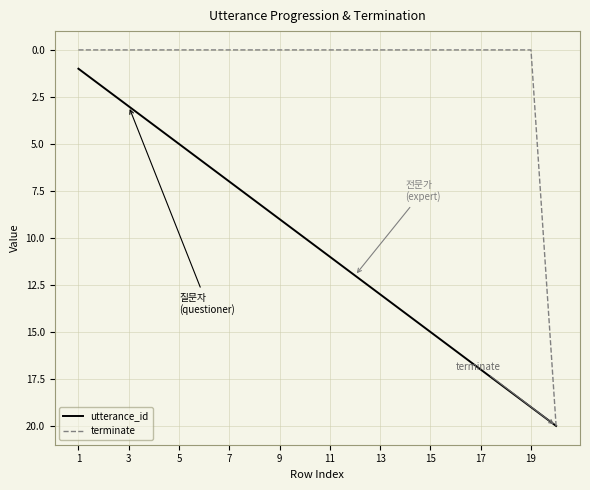

Rank the series by their average value, from lowest to highest.

terminate, utterance_id